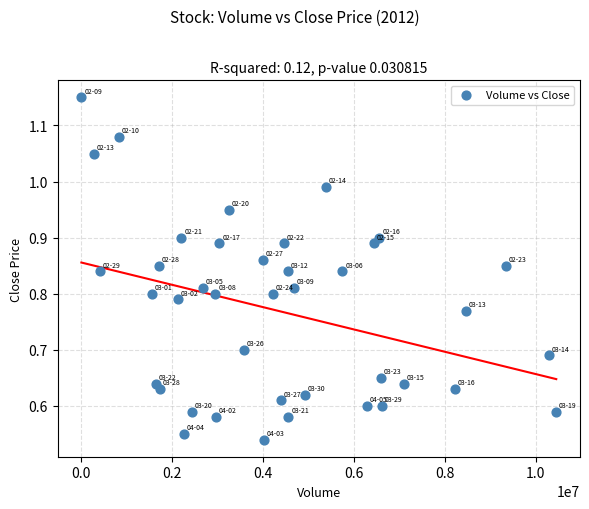

What is the range of X values (max minus min)?

10434100.0